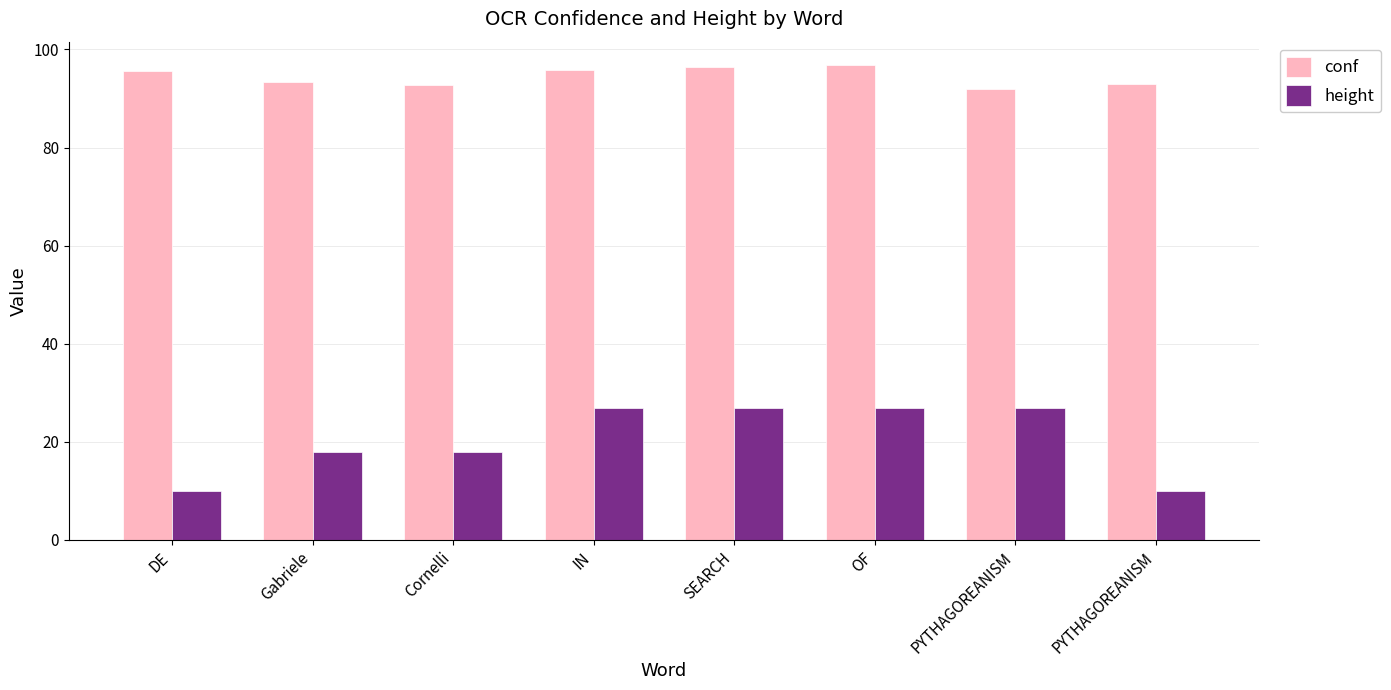

Reading left to right, what are all the values shown in this chart?

conf: DE=95.5	Gabriele=93.3	Cornelli=92.8	IN=95.9	SEARCH=96.3	OF=96.8	PYTHAGOREANISM=92.0	PYTHAGOREANISM=93.0
height: DE=10.0	Gabriele=18.0	Cornelli=18.0	IN=27.0	SEARCH=27.0	OF=27.0	PYTHAGOREANISM=27.0	PYTHAGOREANISM=10.0